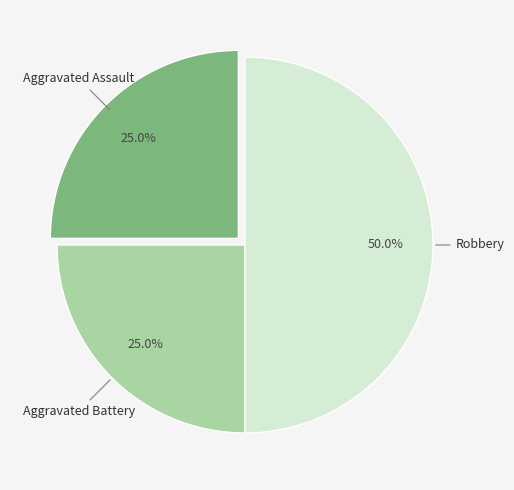

True or false: Aggravated Battery accounts for 32% of the total.

False